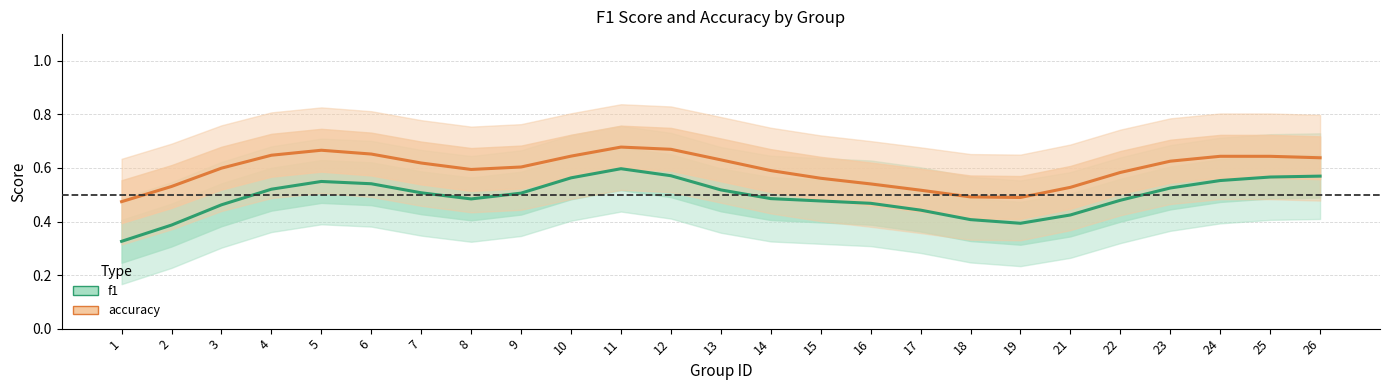

Which series has the widest spread of values?

f1